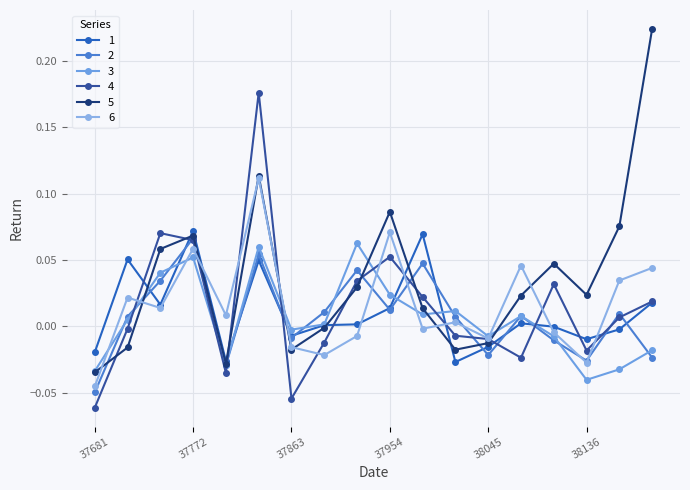

Where is 3 nearest to the value 0?

37894